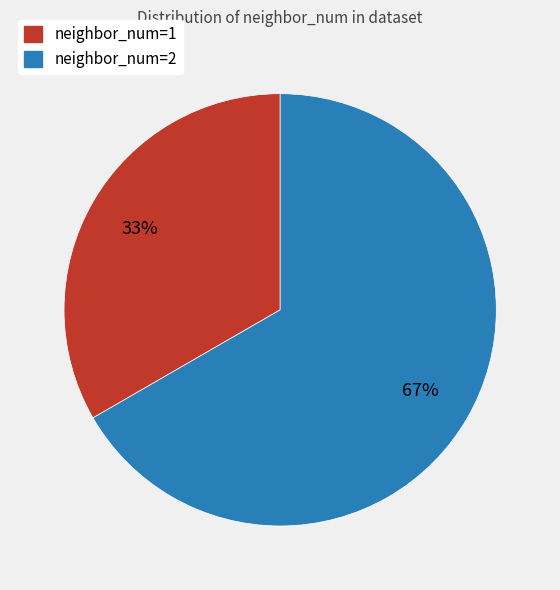

What is the majority slice?

neighbor_num=2